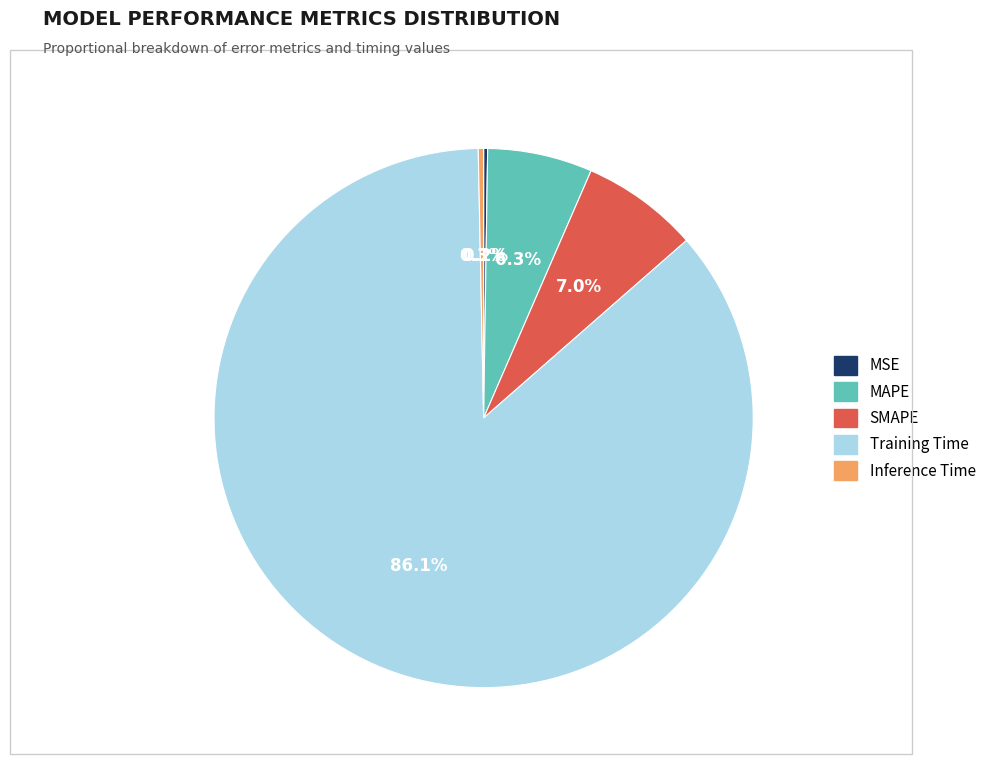

What is the largest slice in the pie chart?

Training Time